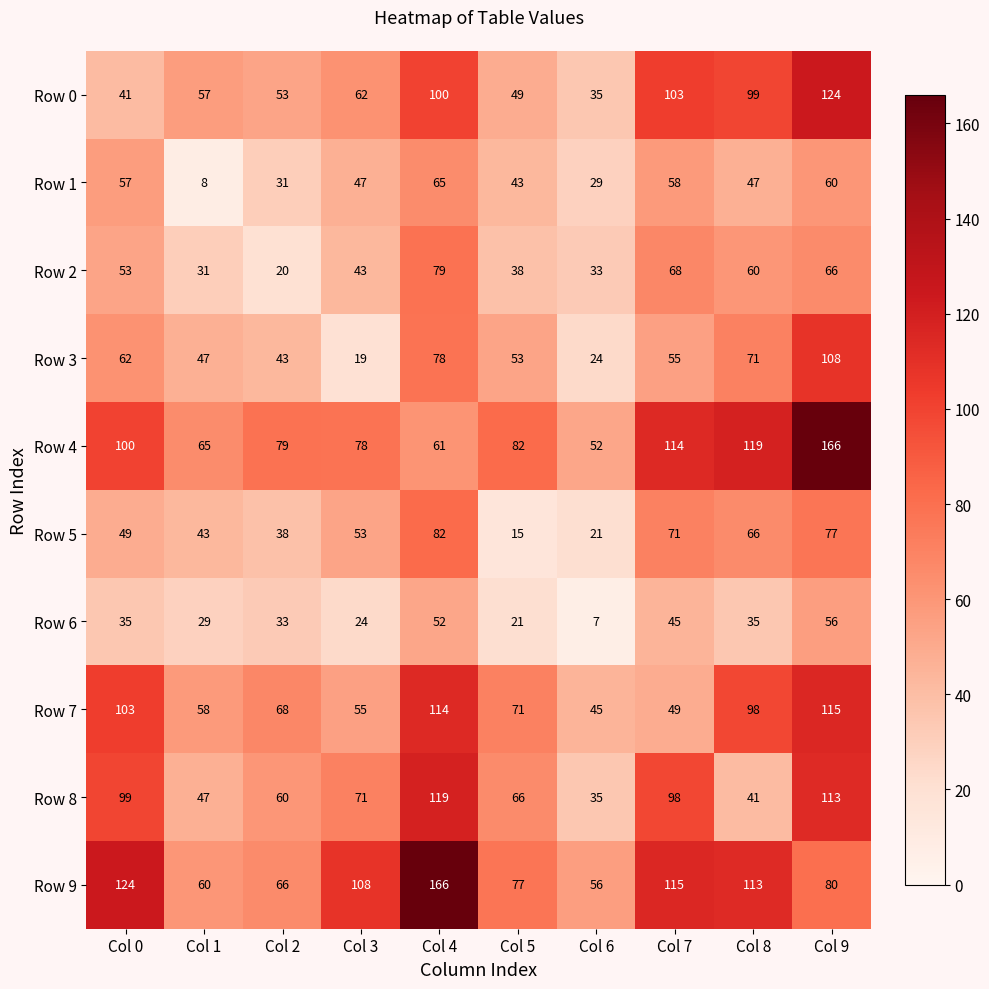

Rank the series at Col 8 from lowest to highest value.

Row 6, Row 8, Row 1, Row 2, Row 5, Row 3, Row 7, Row 0, Row 9, Row 4